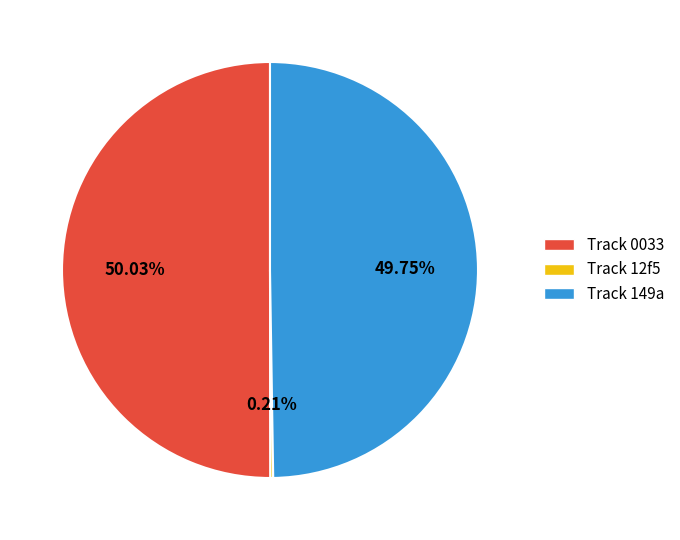

Combined, do Track 0033 and Track 149a account for over 50%?

Yes